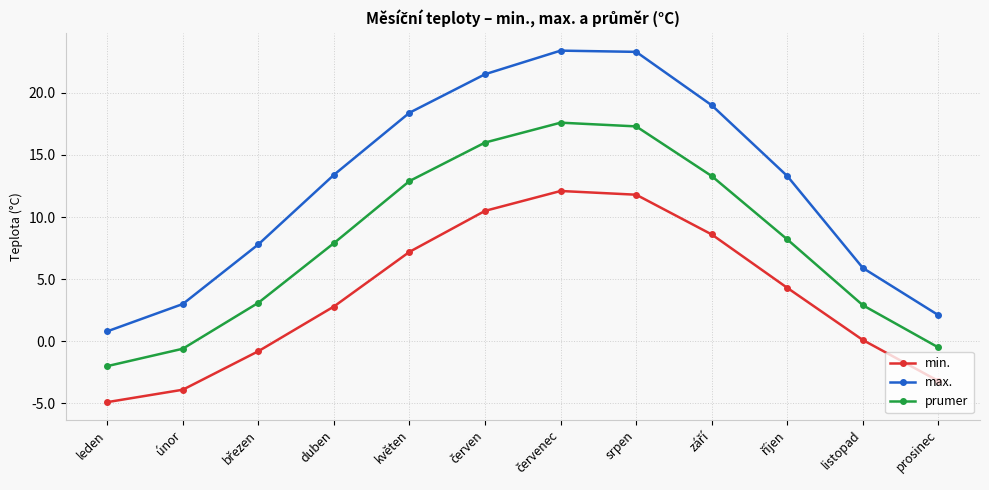

At how many categories does at least one series exceed 18?

5